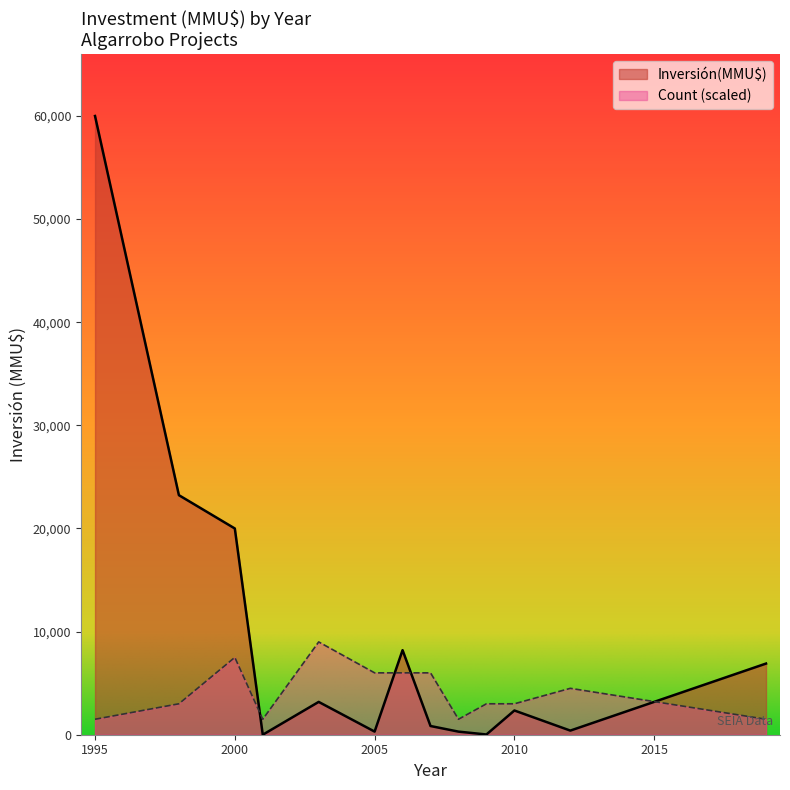

True or false: Count (scaled) has a value of 3000 at 2010.

True